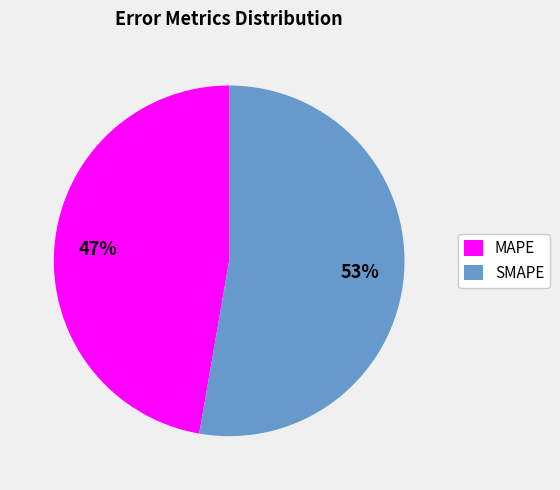

Combined, do SMAPE and MAPE account for over 50%?

Yes